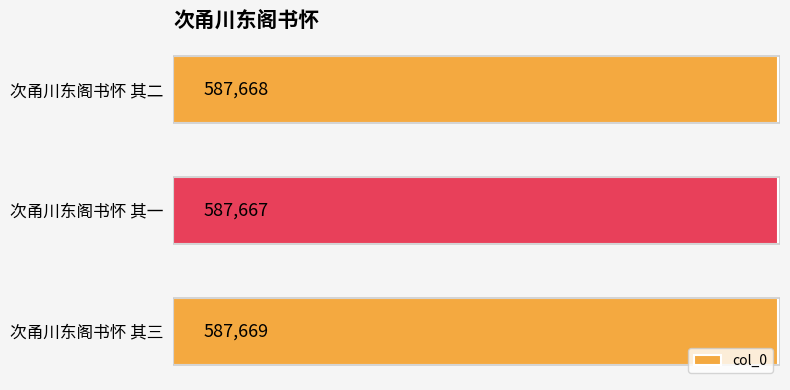

Where is the data nearest to the value 587668?

次甬川东阁书怀 其二